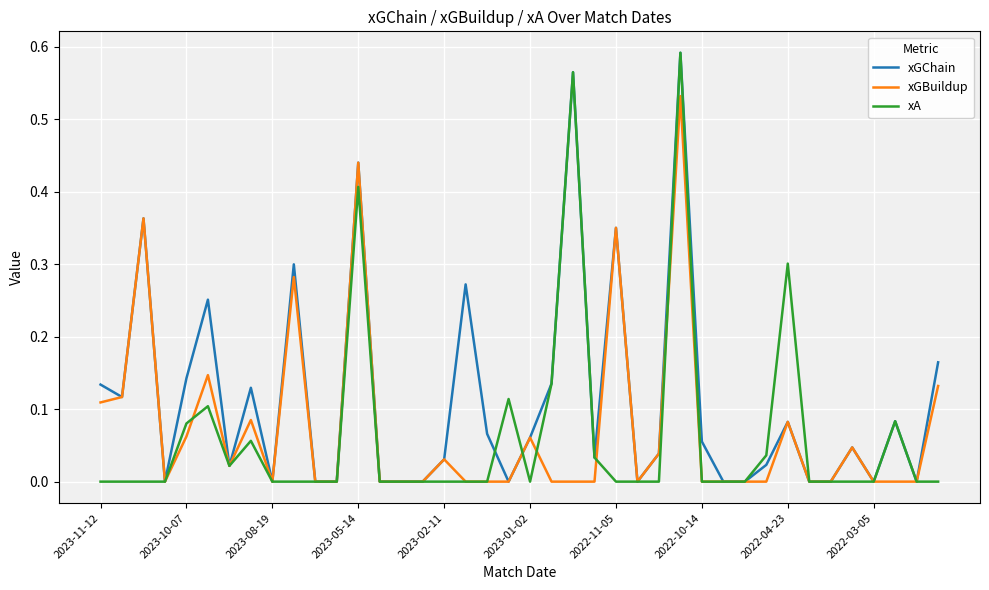

What are all the series names shown in the legend?

xGChain, xGBuildup, xA